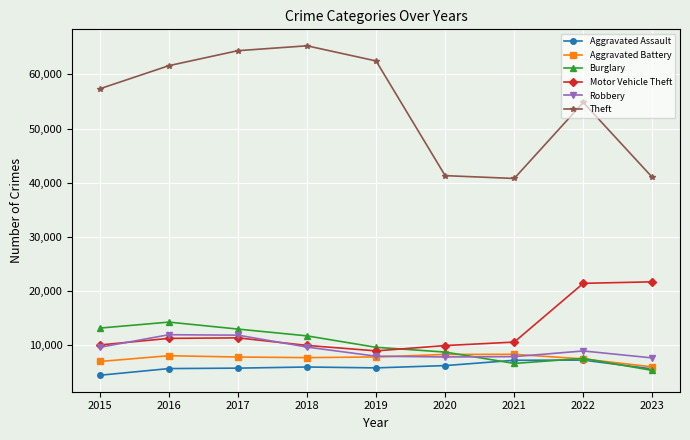

The value of Theft at 2016 is 38825. True or false?

False